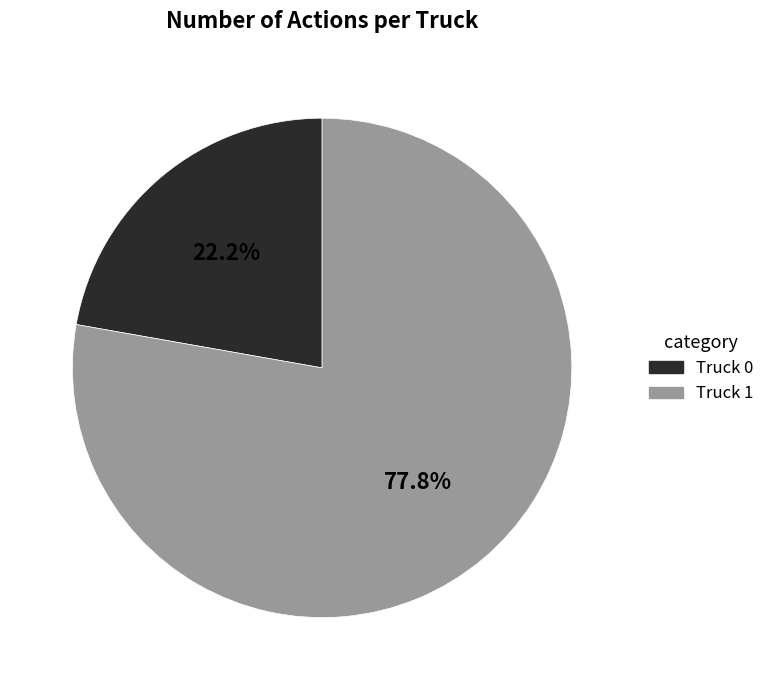

To the nearest percent, what portion does Truck 0 represent?

22%